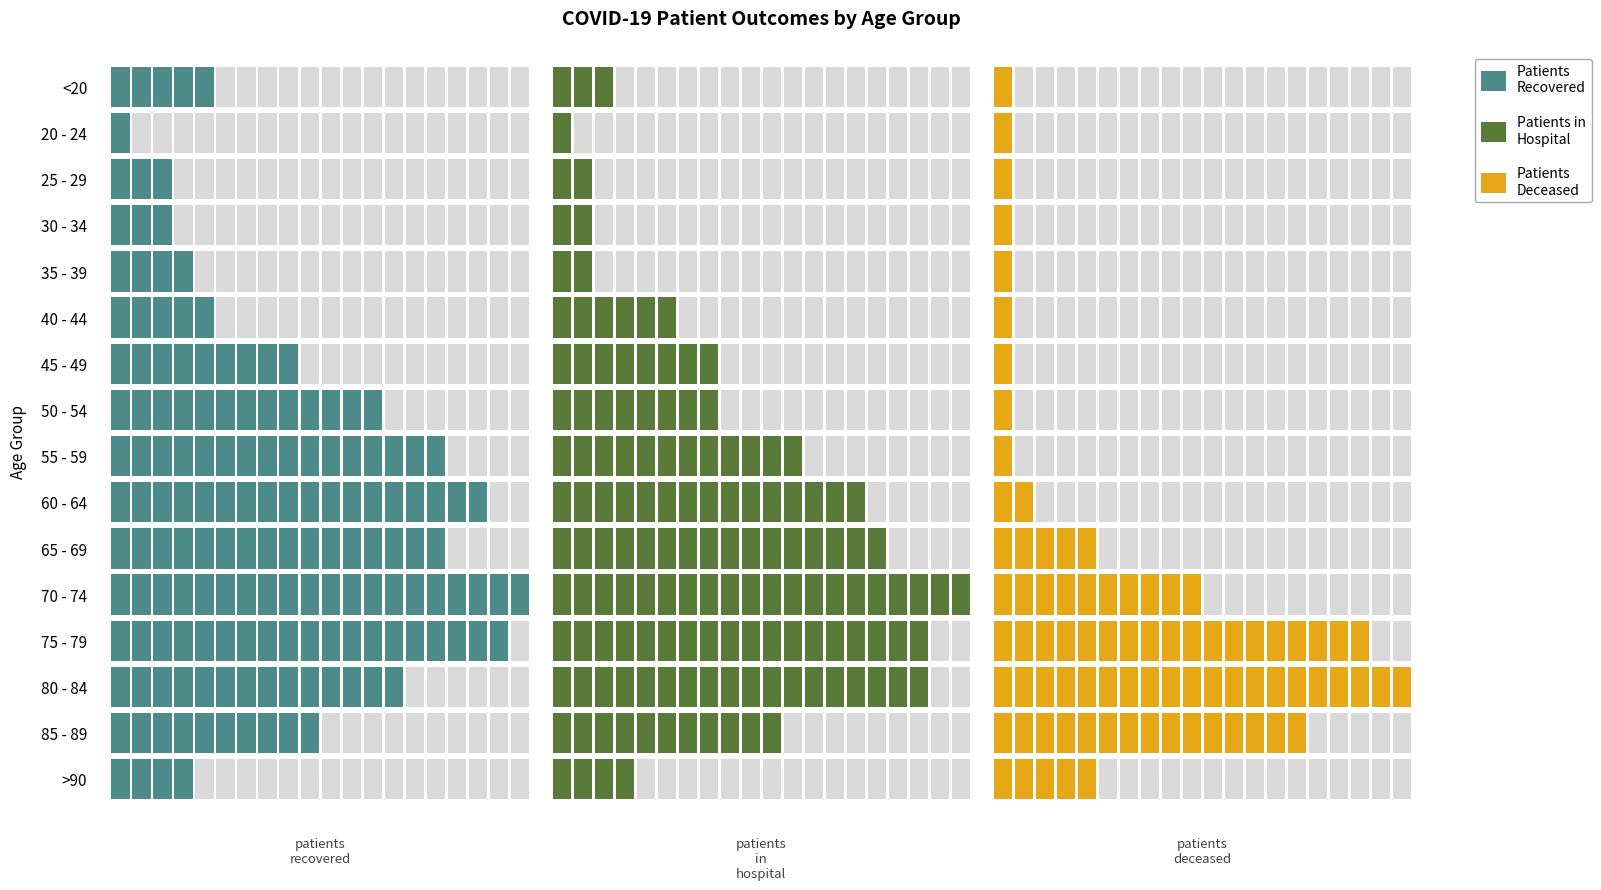

How many distinct data groups are displayed?

3